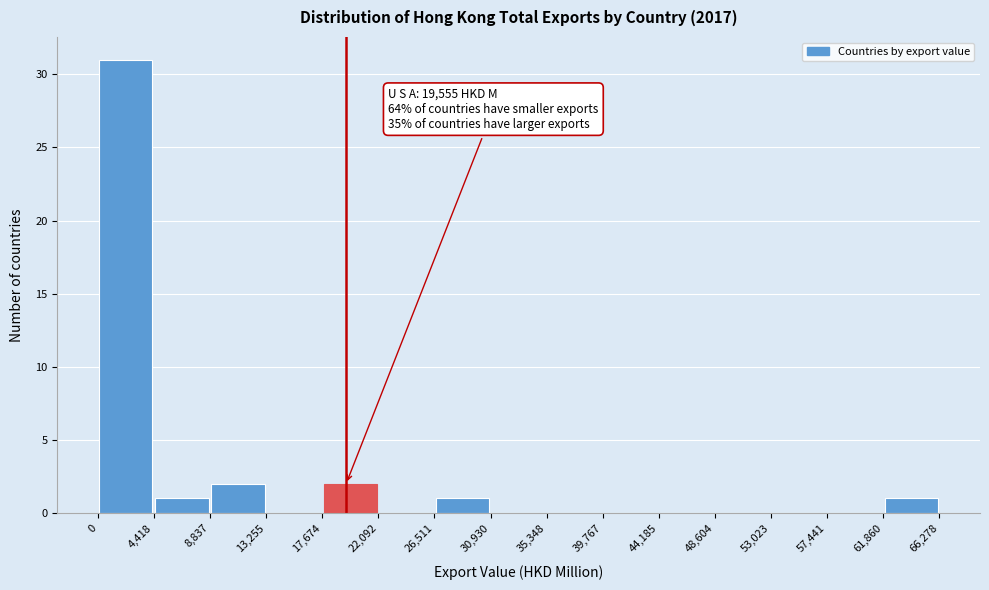

Over which range of the x-axis is the bar tallest?

0 to 4,418